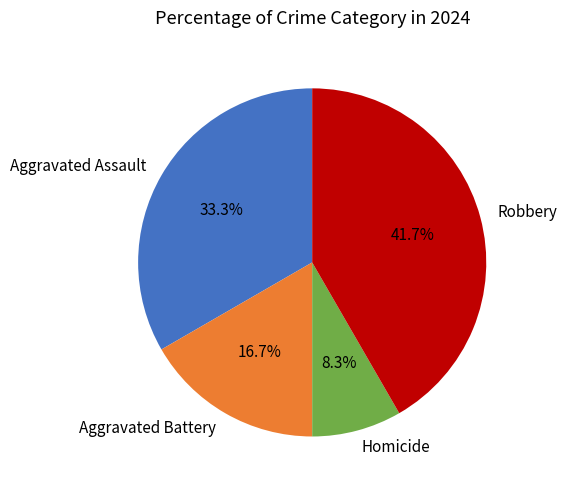

Does Aggravated Battery account for over 50% of the chart?

No